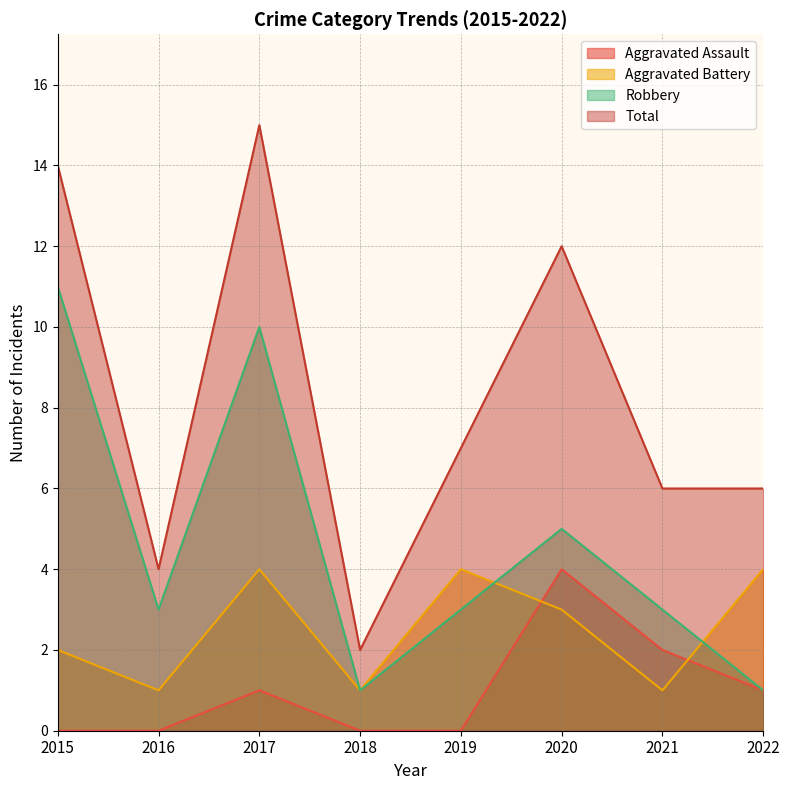

At which label is Aggravated Battery closest to 2?

2015